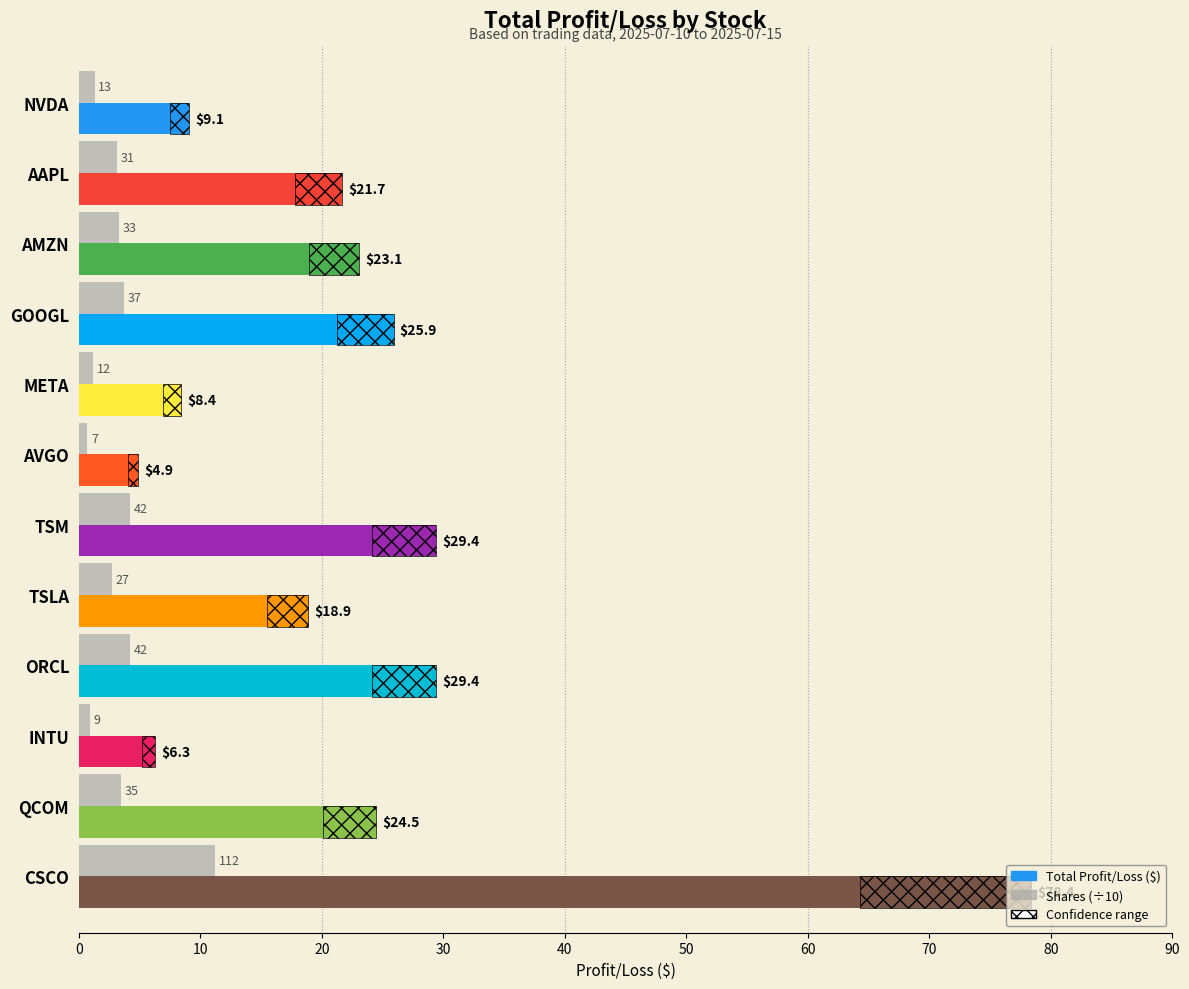

How many bars are there in each group?

2